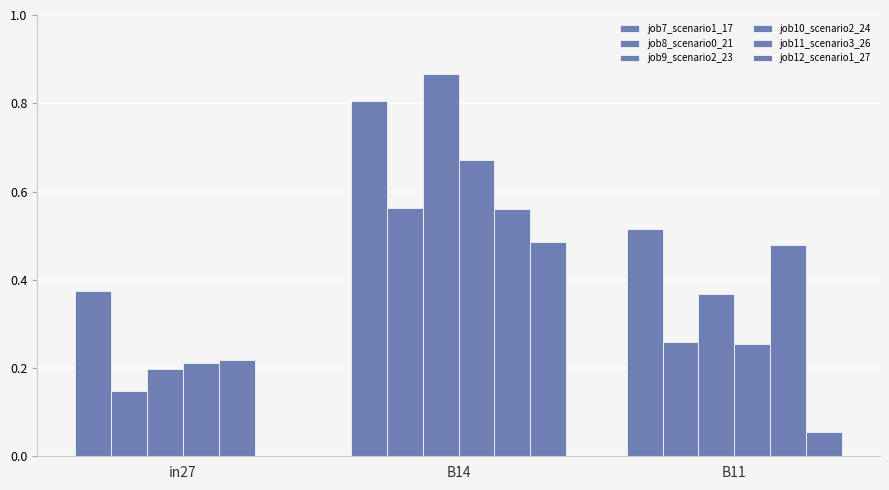

List the labels in order of job8_scenario0_21 value, largest first.

B14, B11, in27